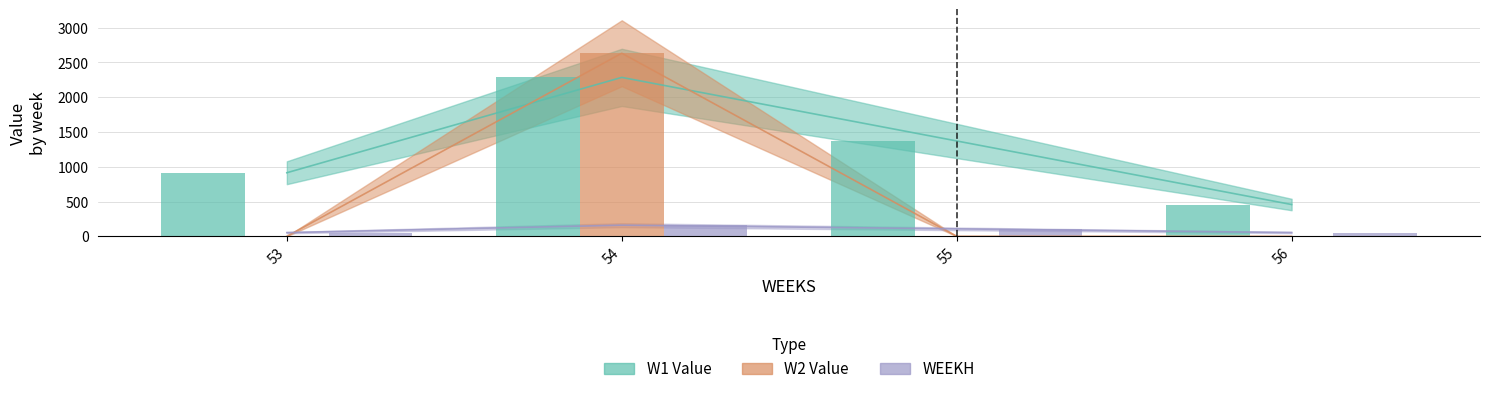

List the series in order of their overall mean, highest first.

W1_Value, W2_Value, WEEKH